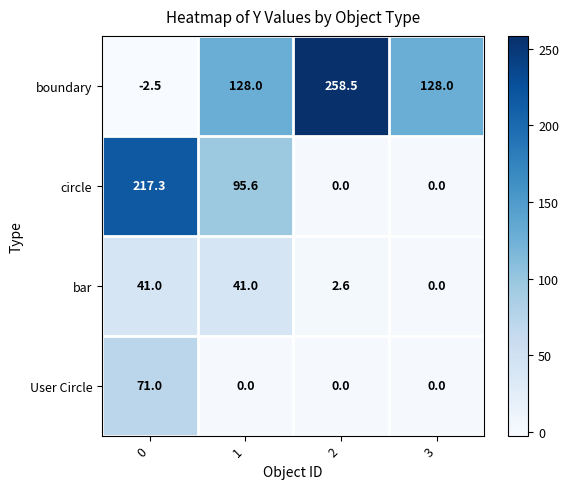

How many values in the User Circle series exceed 0?

1